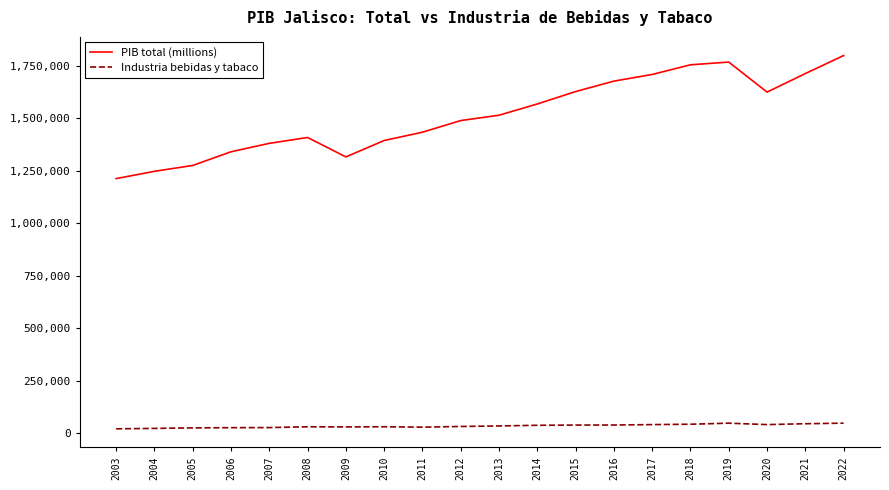

What is the maximum value shown in the chart?

1798206.2